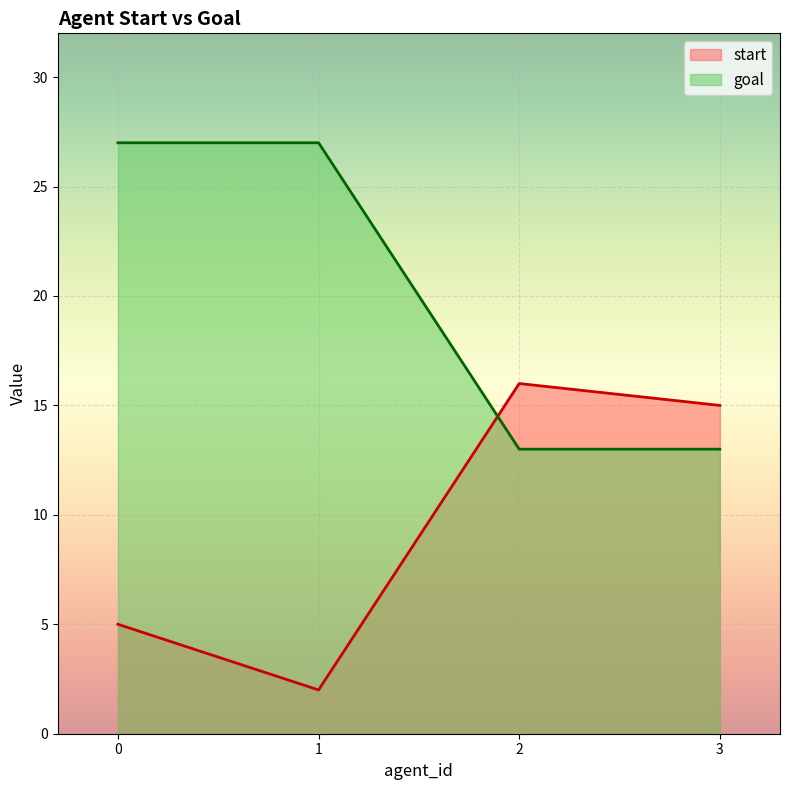

What is the difference between the maximum and minimum values in the start series?

14